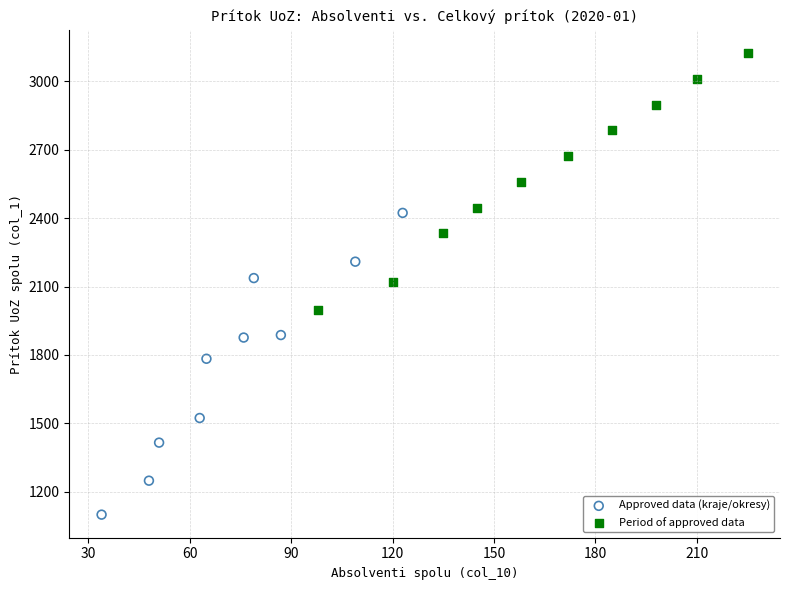

Which series contains the lowest Y value?

Approved data (kraje/okresy)